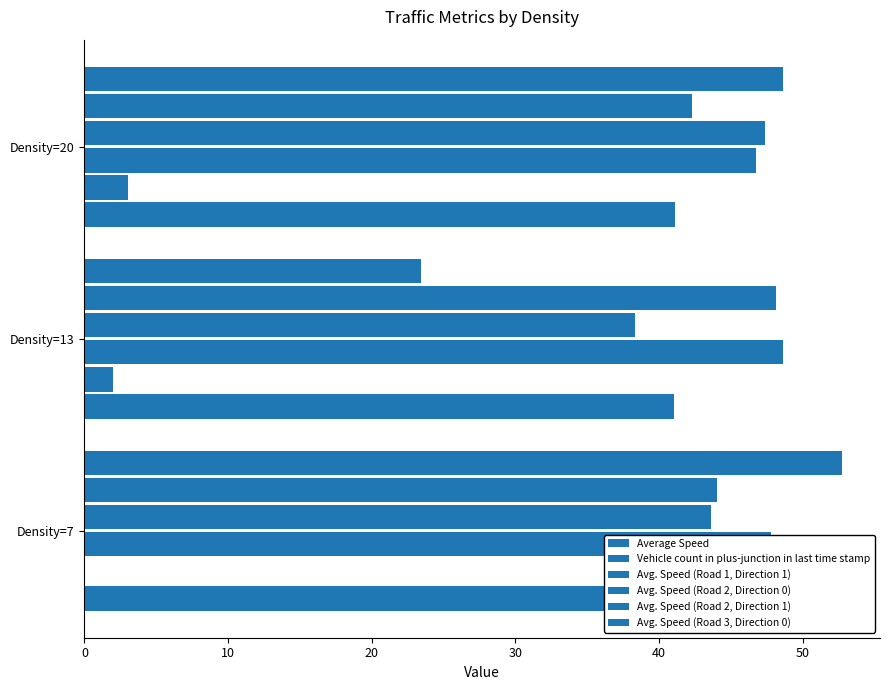

Which series has the largest range (max minus min)?

Avg. Speed (Road 3, Direction 0)